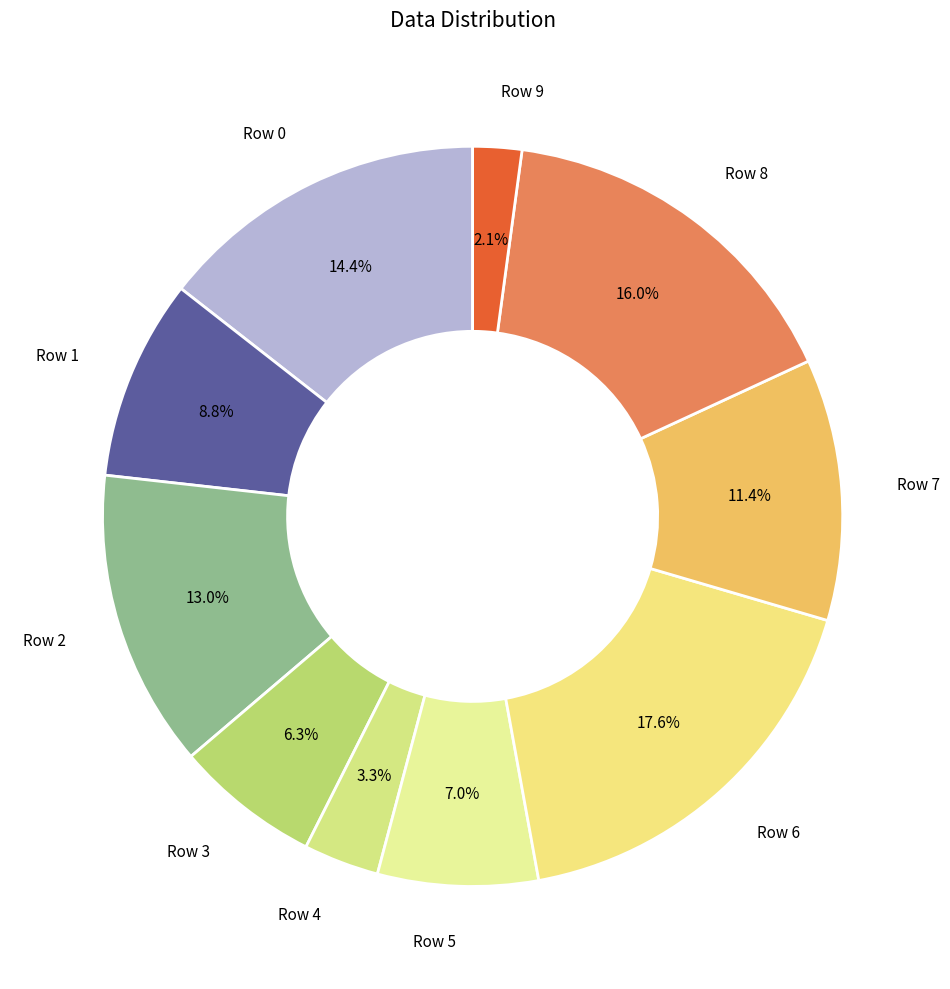

Which has a higher value, Row 6 or Row 1?

Row 6